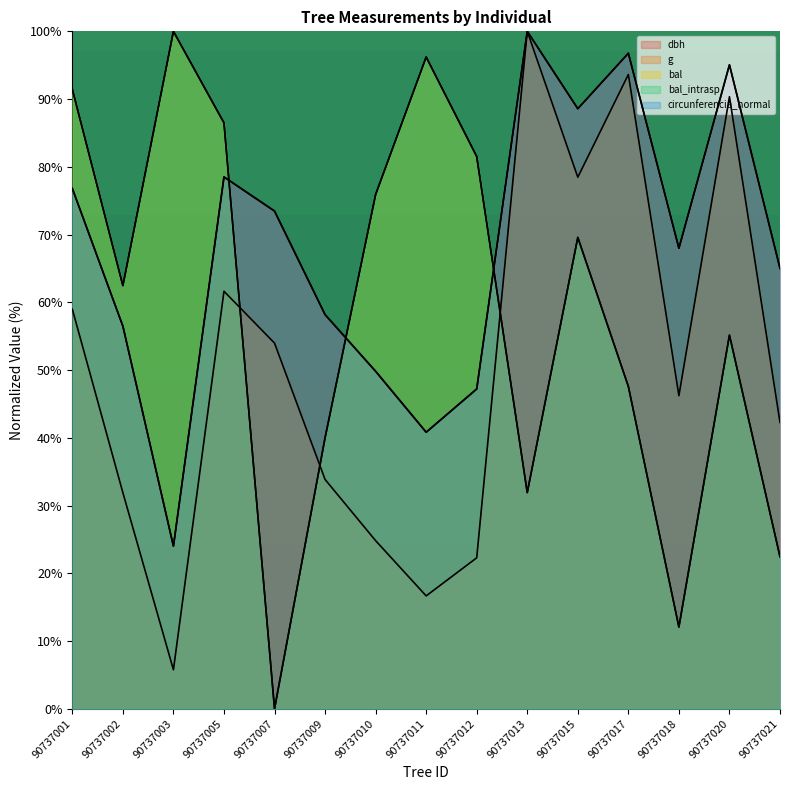

What is the spread (max minus min) of values at 90737003?

94.2